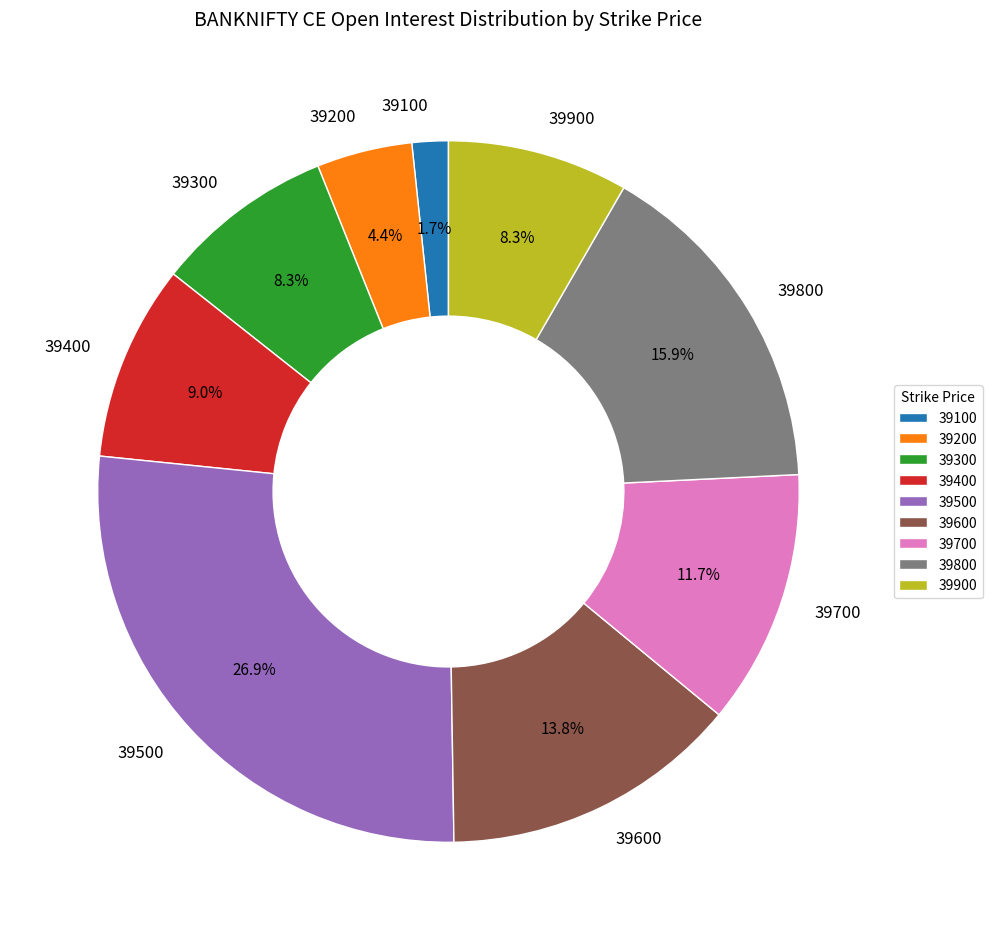

To the nearest percent, what is the combined percentage of 39700 and 39500?

39%